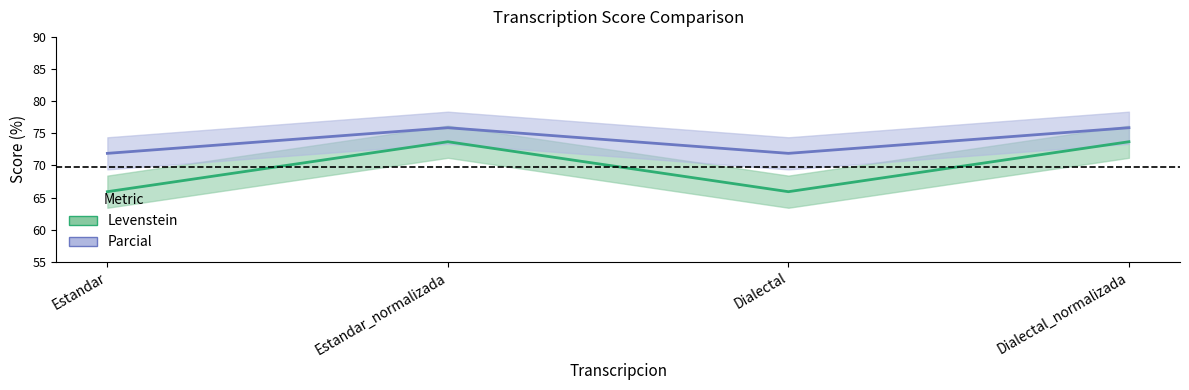

True or false: Parcial has more than 0 points higher than both neighbors.

True